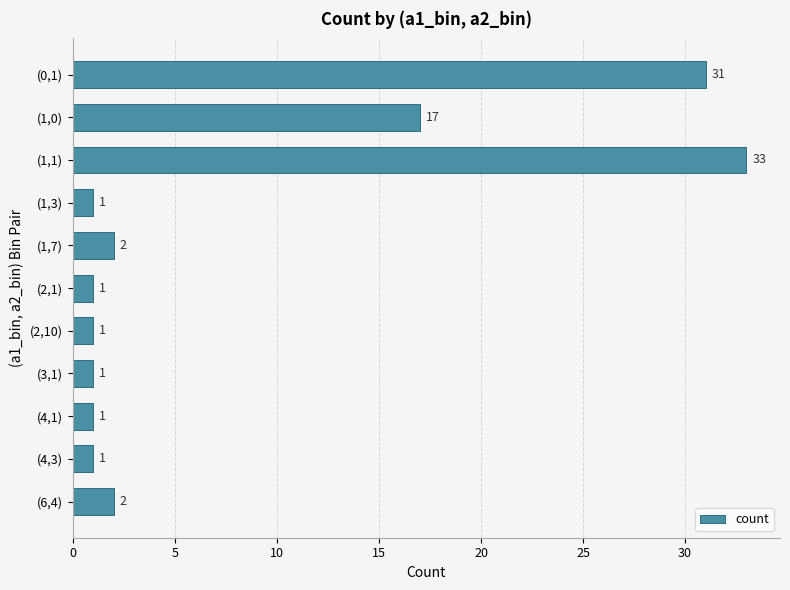

Approximately how many times larger is the value at (3,1) compared to (2,1)?

1.0